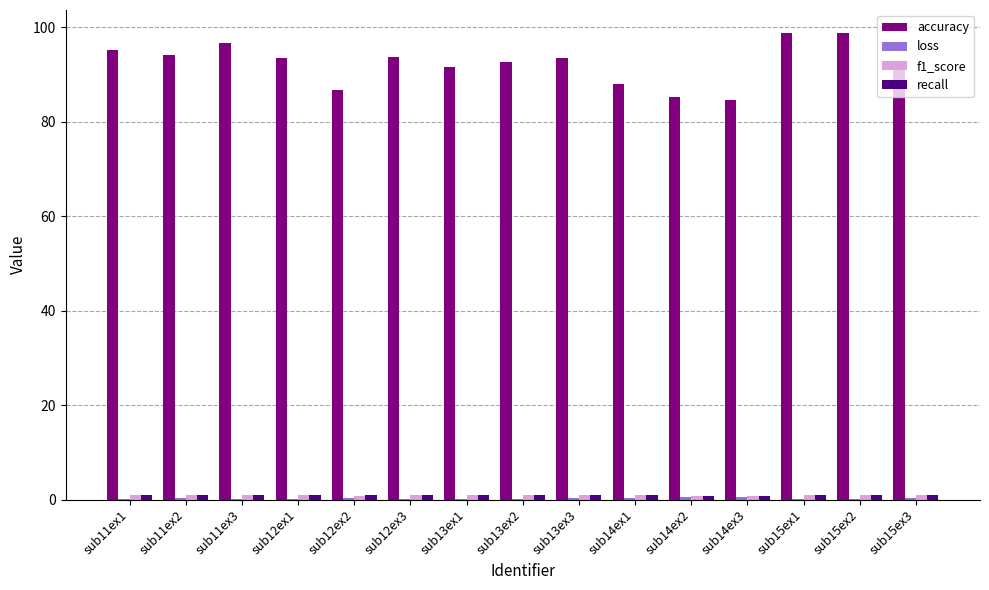

Count the number of data series in this chart.

4